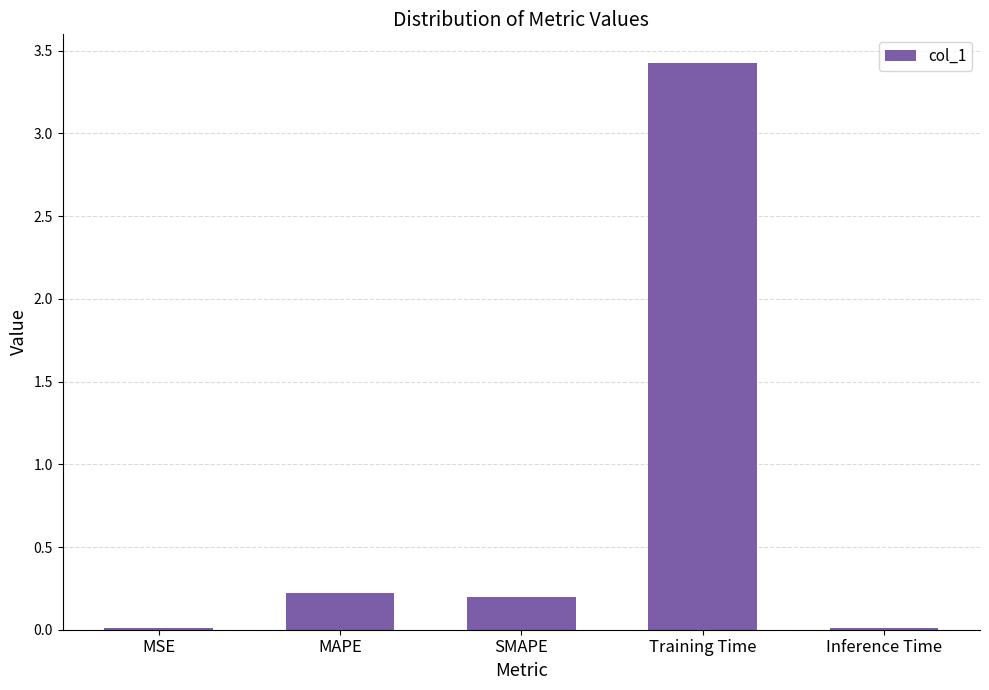

The value at MSE is 0.0. True or false?

True